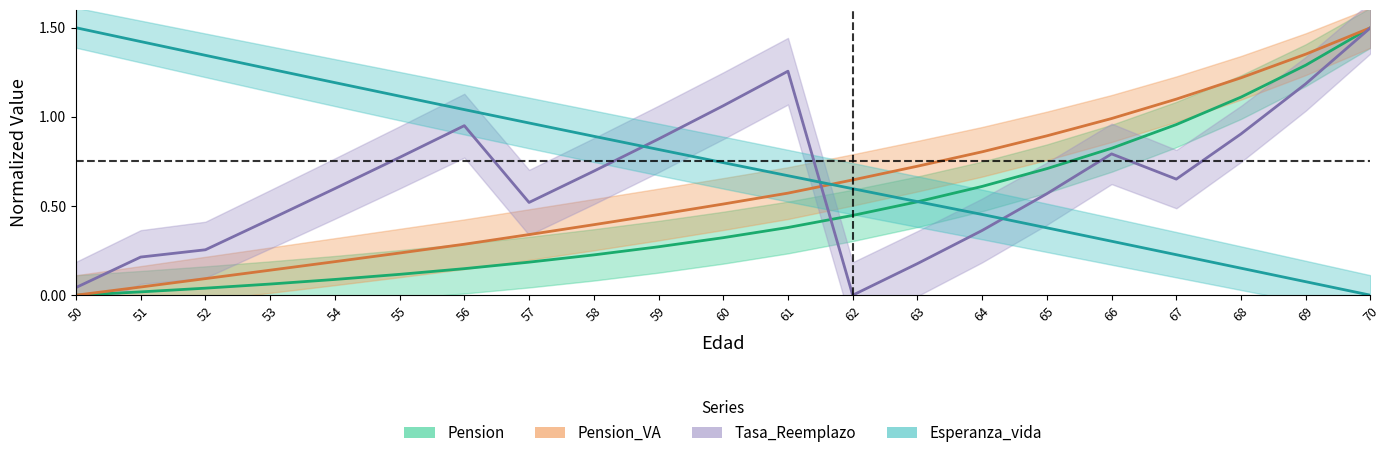

Is the value of Pension at 60 greater than the value of Esperanza_vida at 55?

No